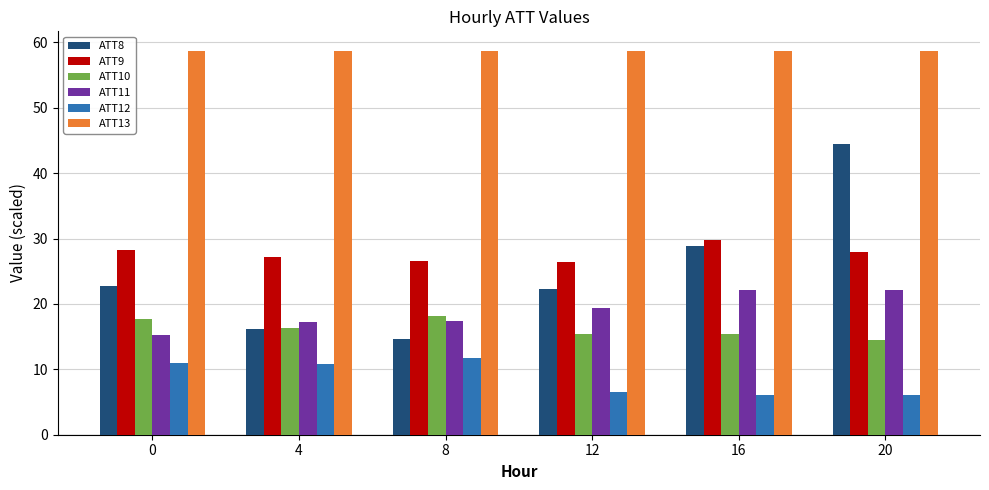

What is the minimum value shown in the chart?

6.0